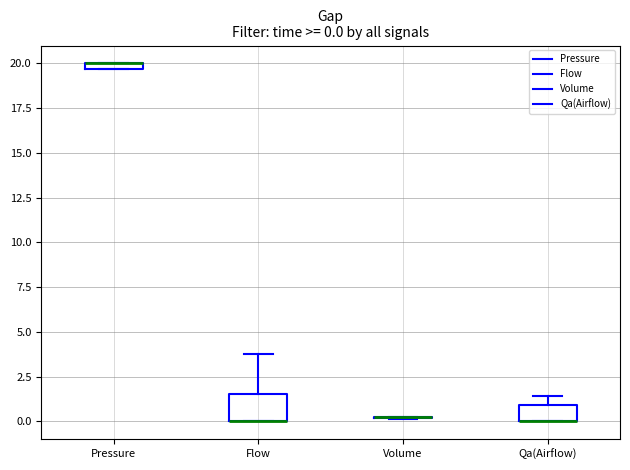

Comparing the boxes themselves (not the whiskers), which one is the tallest?

Flow